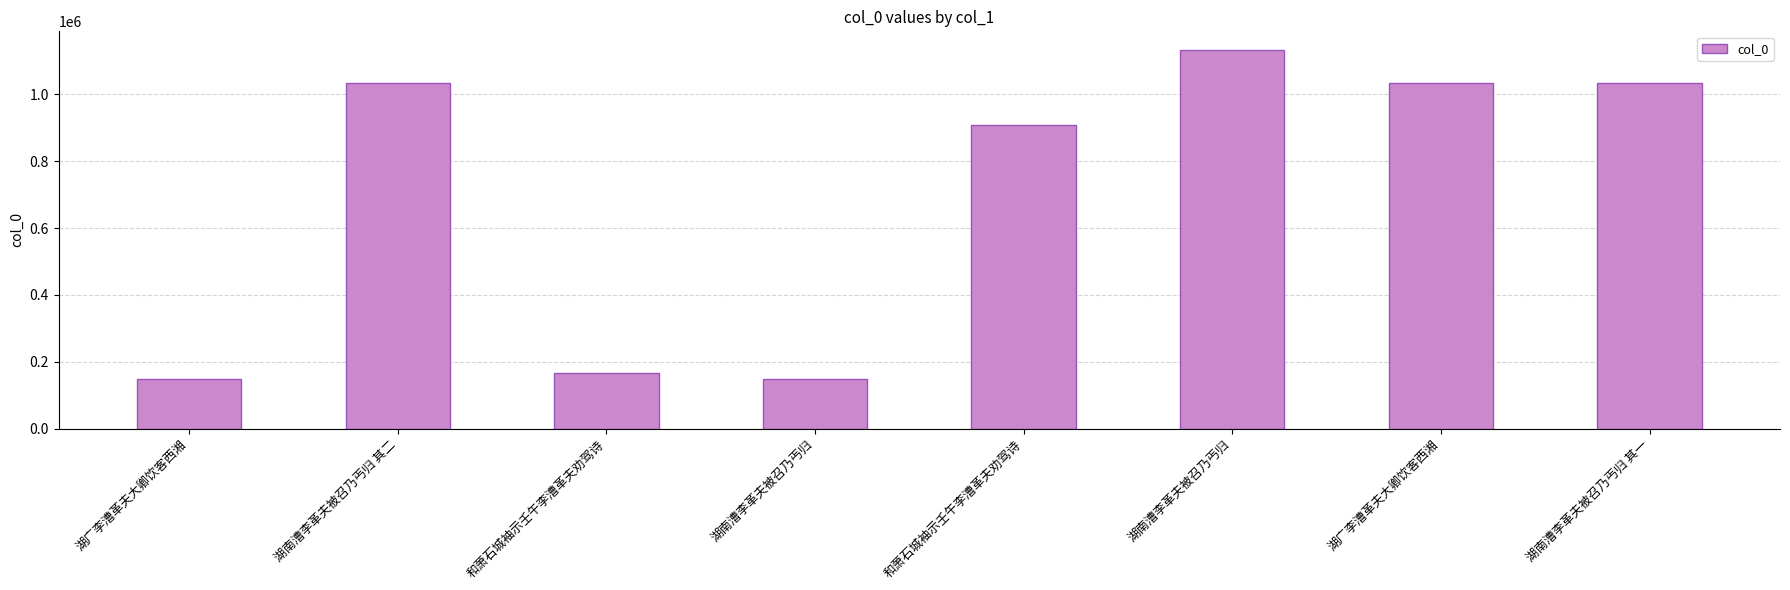

How many values are below 1033224?

4